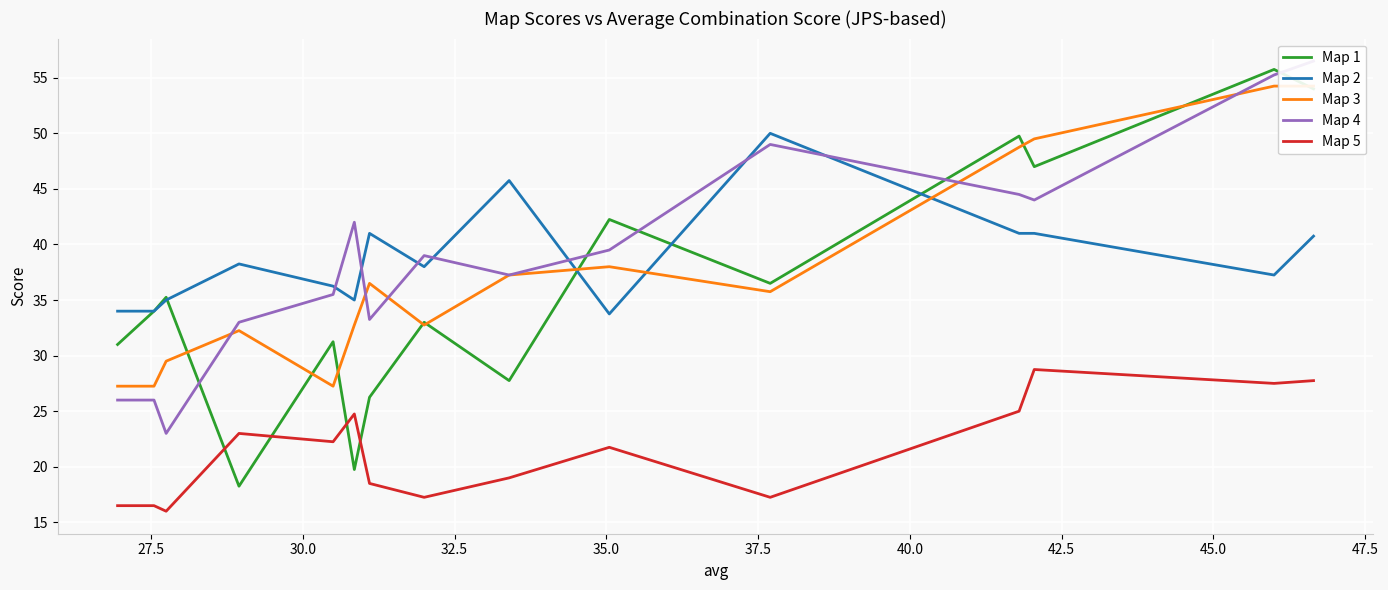

At how many categories does at least one series exceed 21?

15